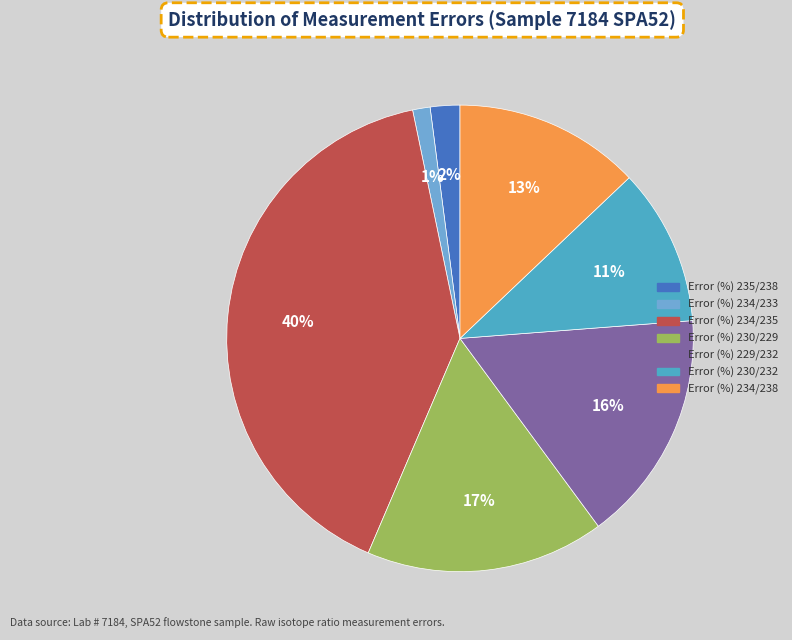

True or false: Error (%) 230/229 accounts for 24% of the total.

False